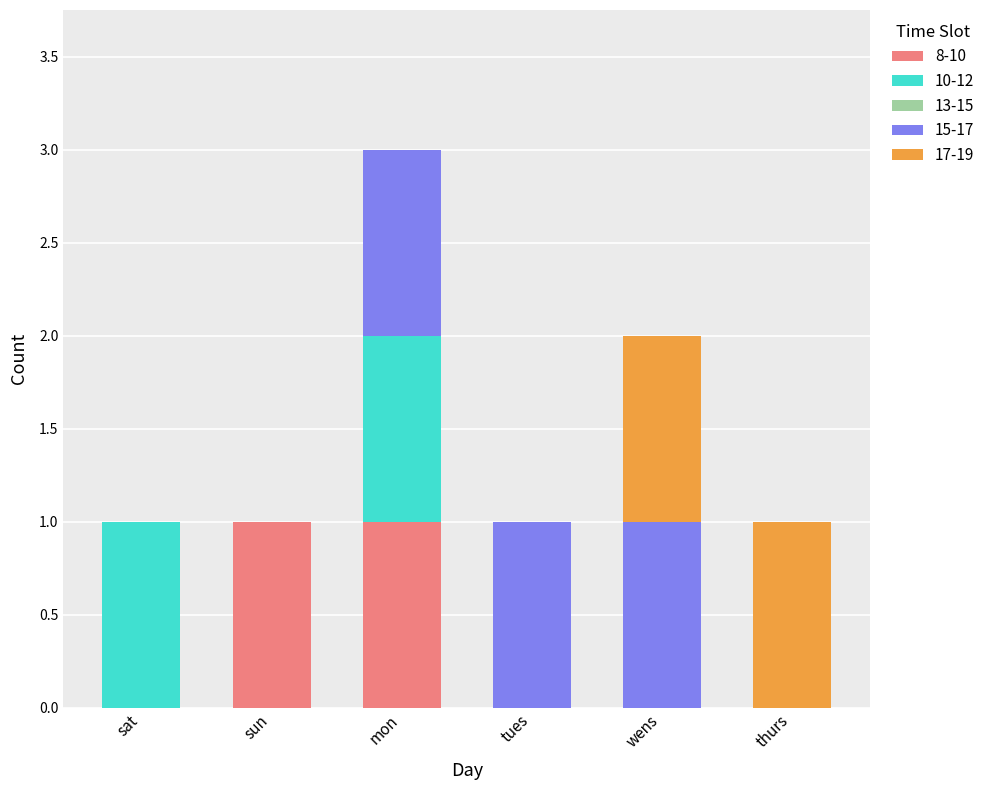

The value of 8-10 at sun is 1. True or false?

True